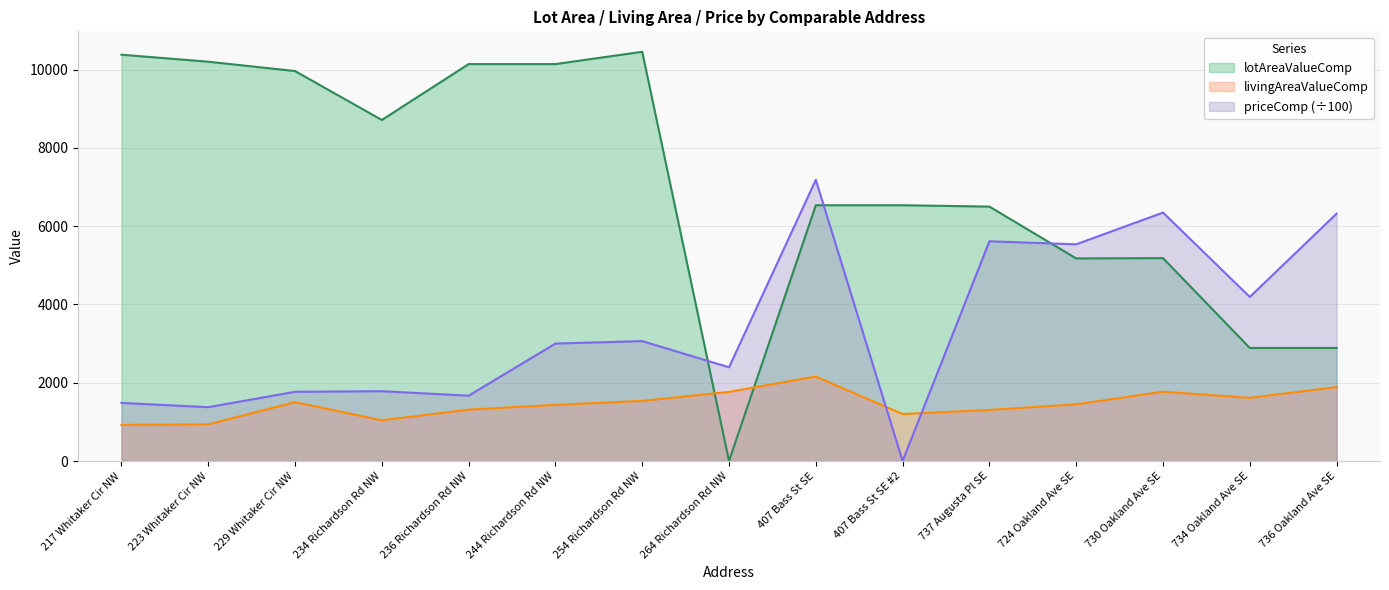

At which label does priceComp reach its peak?

407 Bass St SE